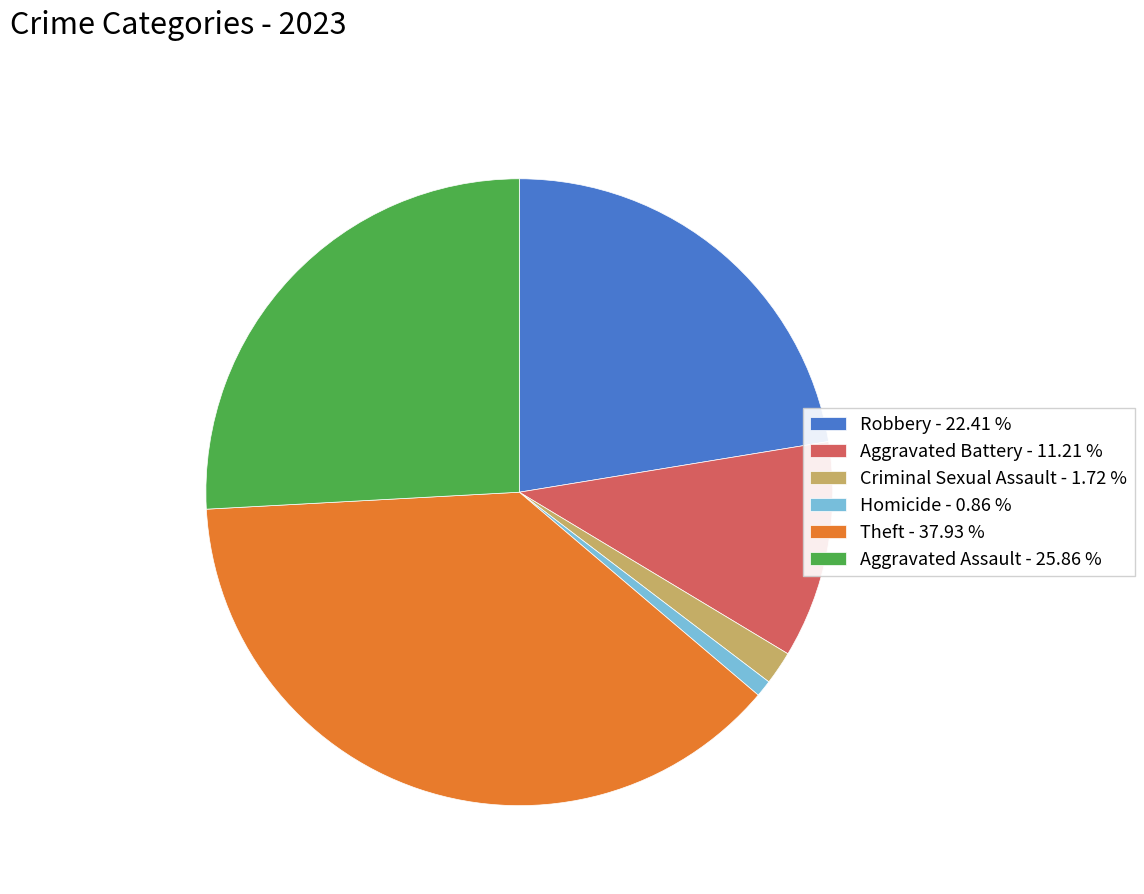

What is the smallest slice in the pie chart?

Homicide - 0.86 %